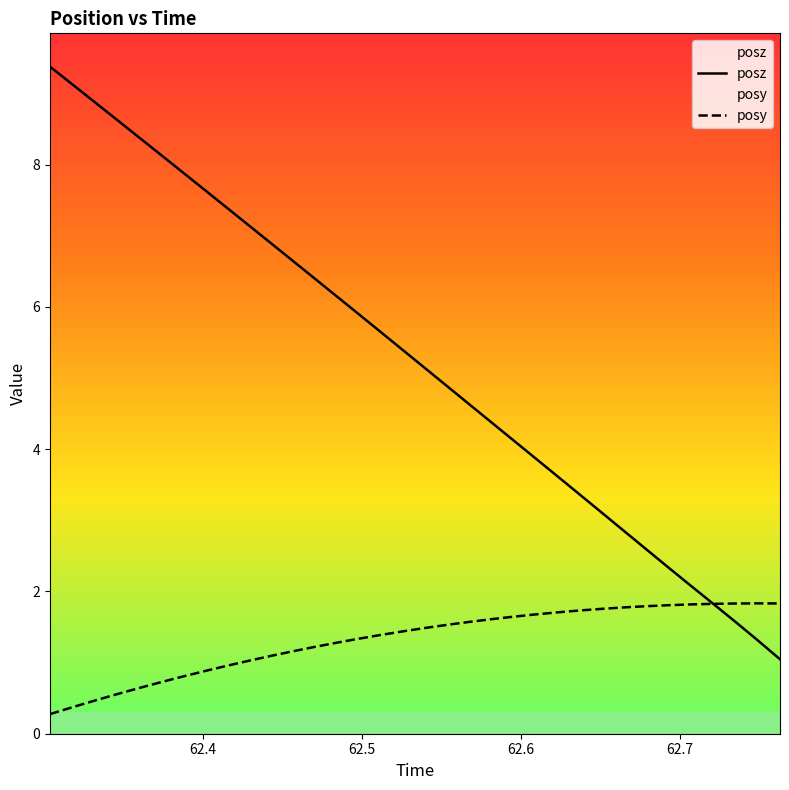

What is the minimum value shown in the chart?

0.3